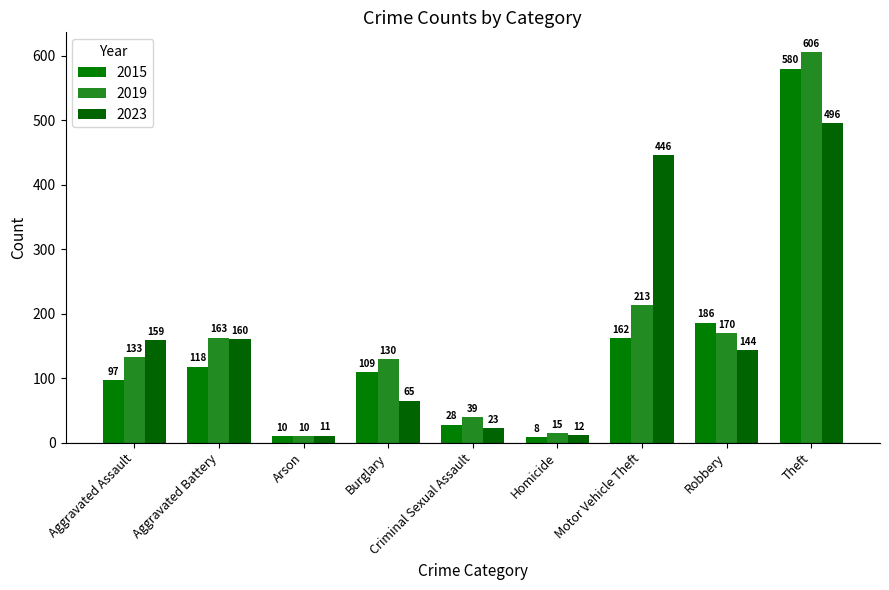

Are the bars horizontal?

No